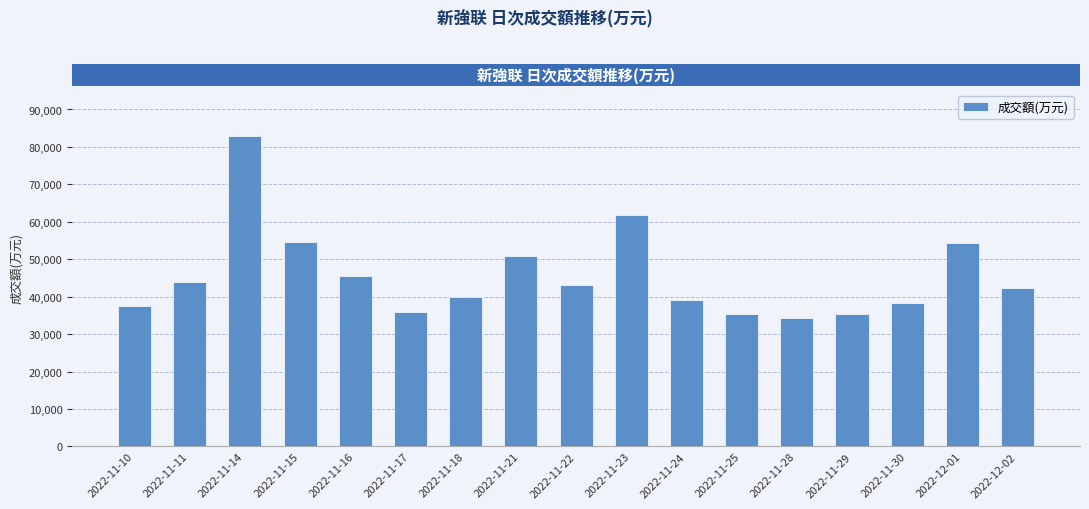

At which label does the data first exceed 42459?

2022-11-11